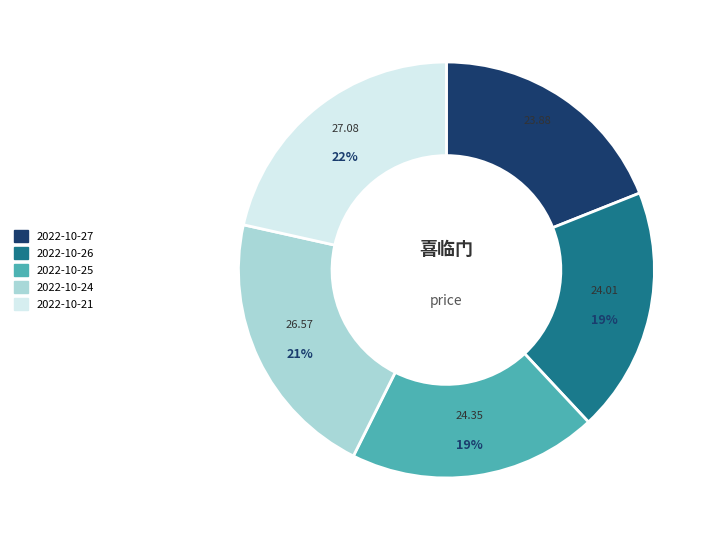

Is there any slice that represents more than half of the pie?

No